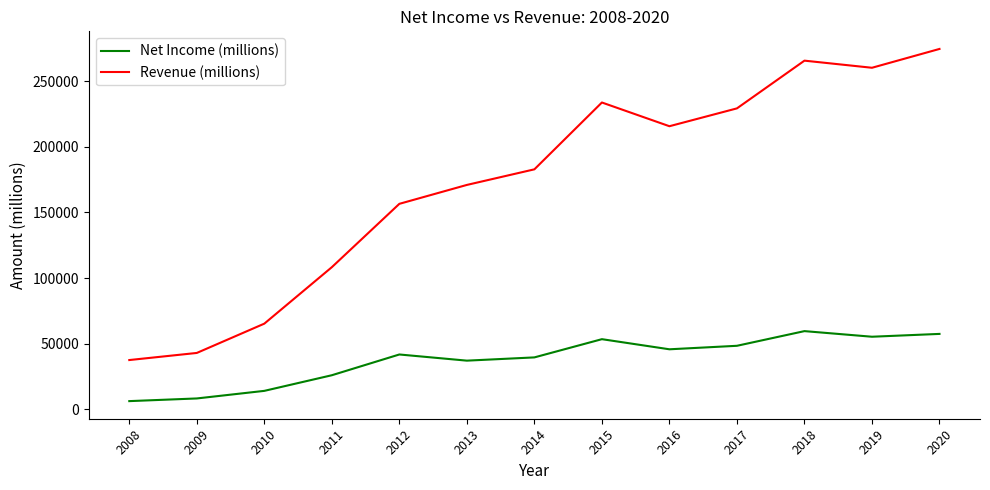

What is the average value of the Revenue (millions) series?

172535